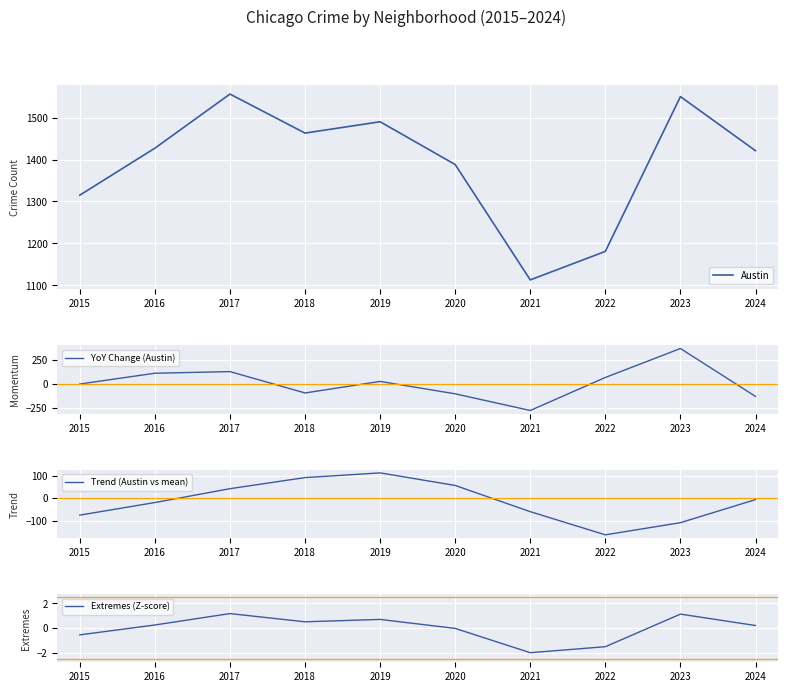

What is the sum of the Extremes (Z-score) values at 2021 and 2020?

-2.0